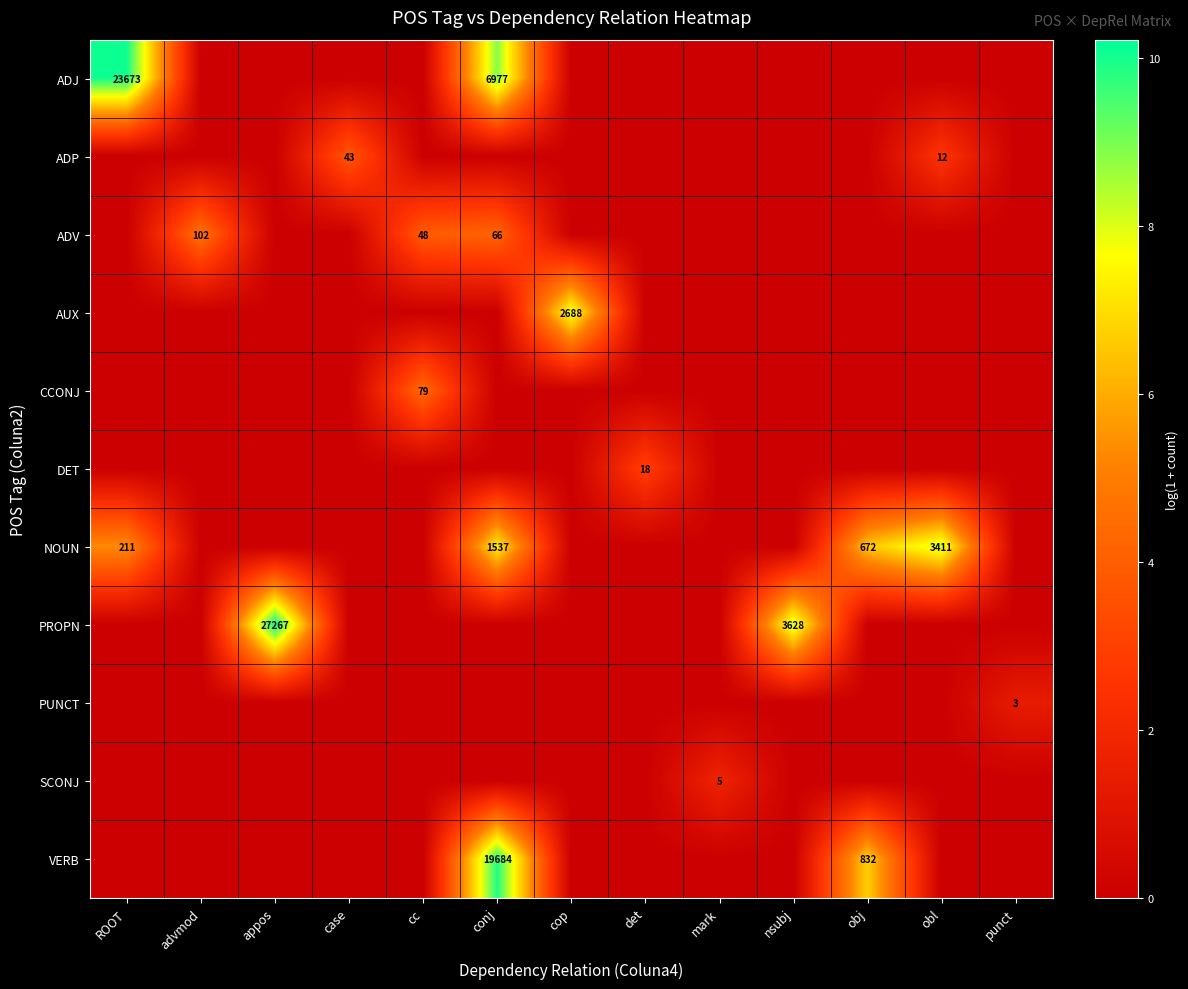

What is the difference between the highest and lowest values at appos?

10.2